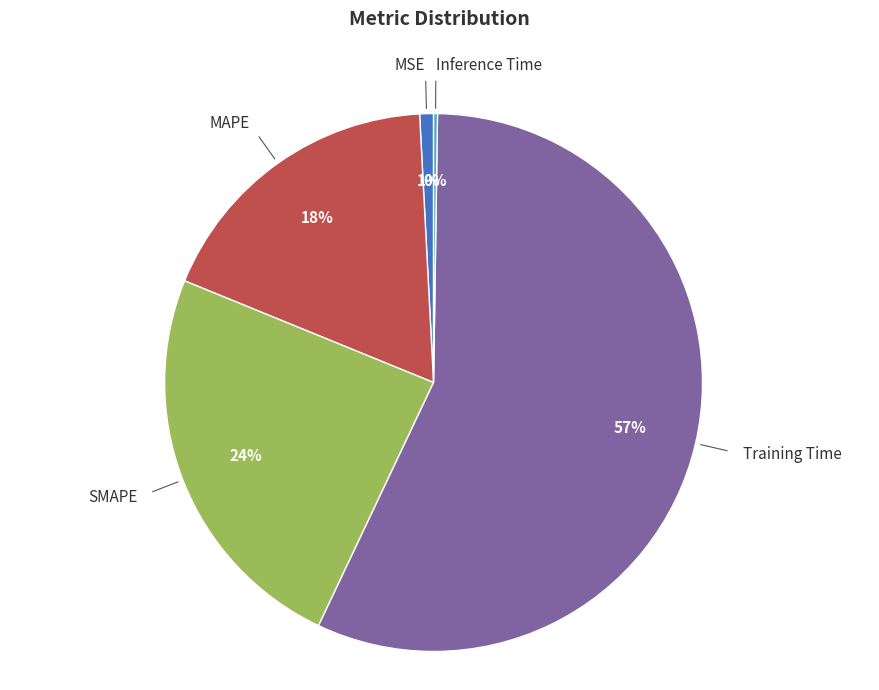

To the nearest percent, what is the average slice percentage?

20%